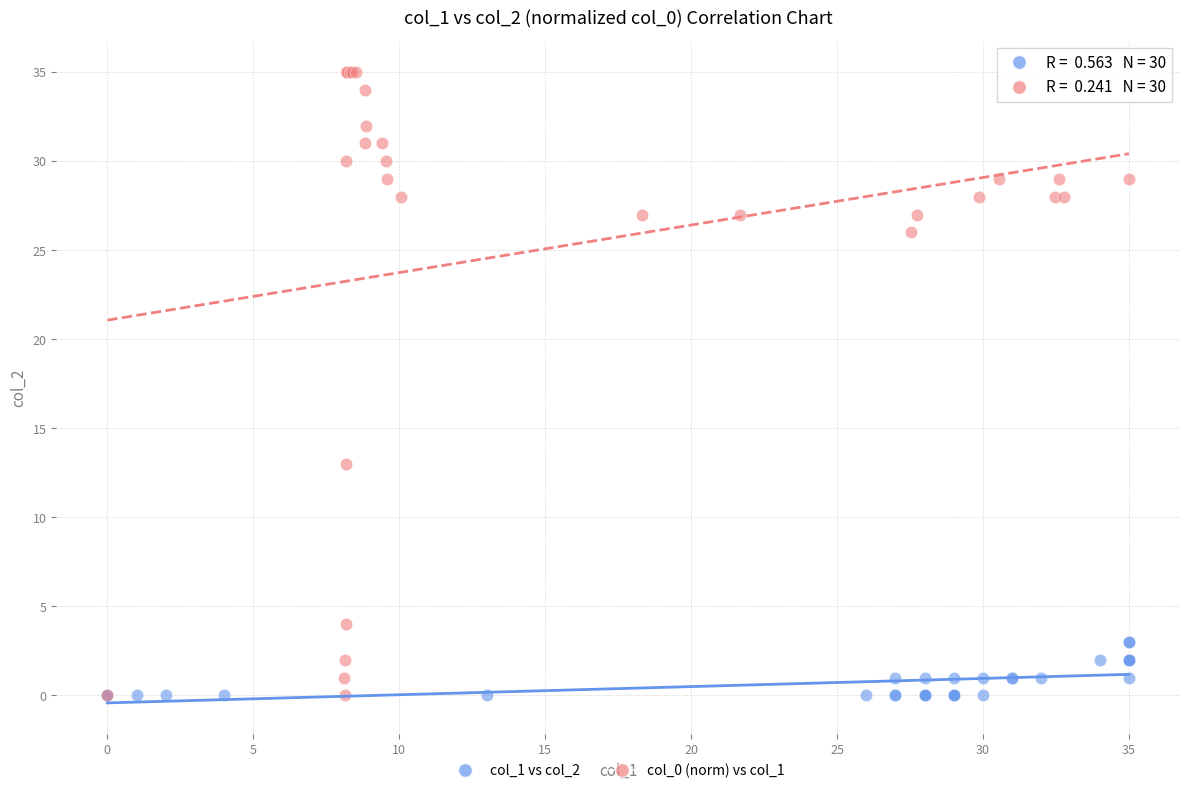

Which series reaches the maximum Y coordinate?

col_0 (norm) vs col_1